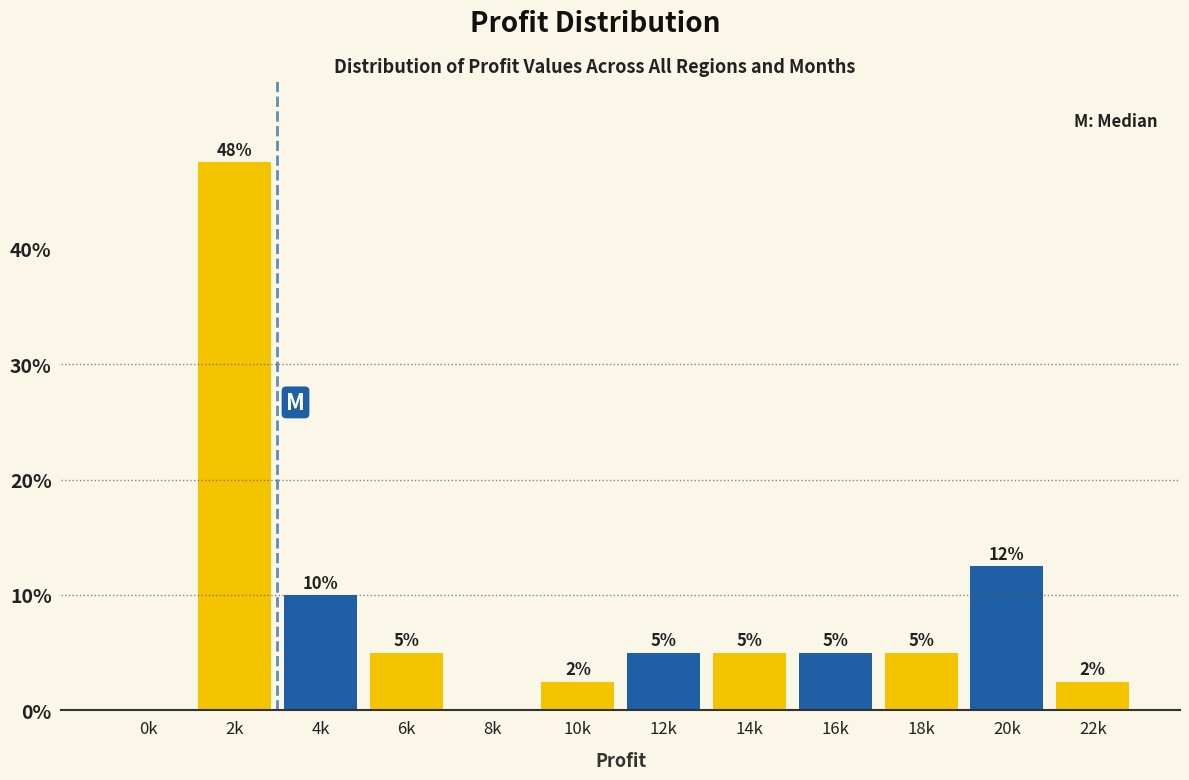

Between 16k and 0k, which is larger?

16k